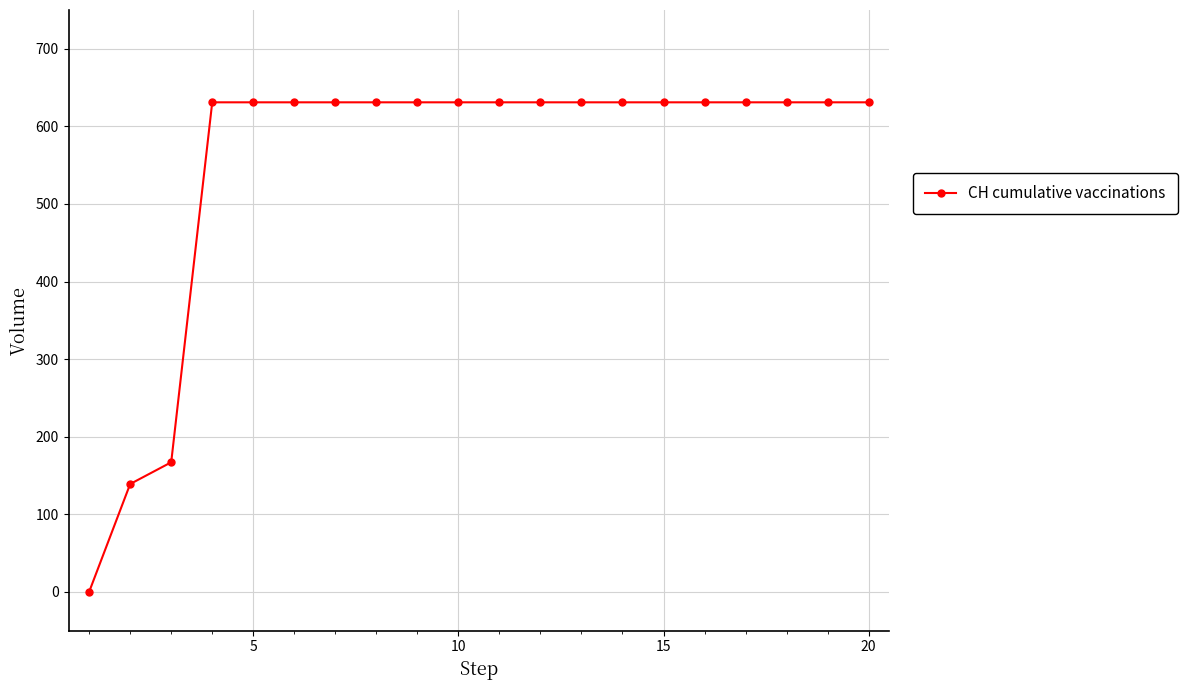

What is the value of the 11th point from the left?

631